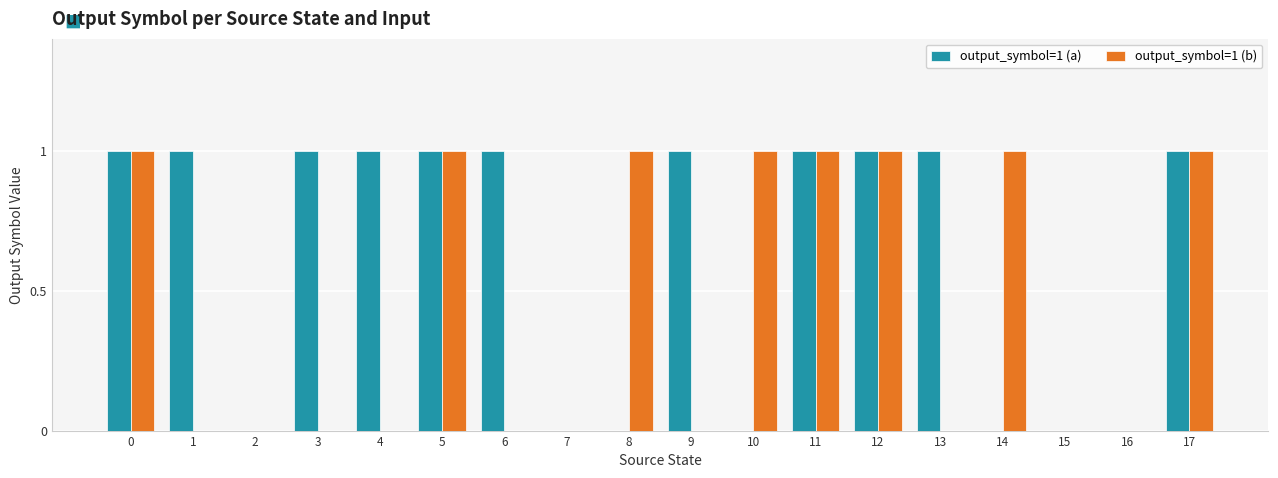

What value does the output_symbol=1 (a) series have at 4?

1